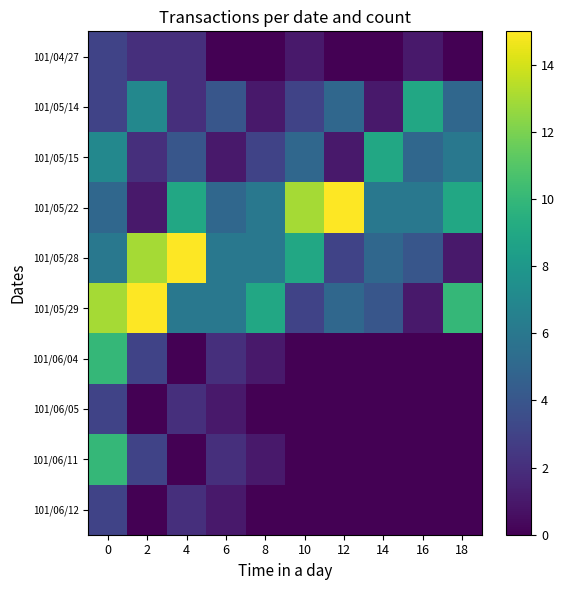

Reading left to right, what are all the values shown in this chart?

101/04/27: 0=3	2=2	4=2	6=0	8=0	10=1	12=0	14=0	16=1	18=0
101/05/14: 0=3	2=7	4=2	6=4	8=1	10=3	12=5	14=1	16=9	18=5
101/05/15: 0=7	2=2	4=4	6=1	8=3	10=5	12=1	14=9	16=5	18=6
101/05/22: 0=5	2=1	4=9	6=5	8=6	10=13	12=15	14=6	16=6	18=9
101/05/28: 0=6	2=13	4=15	6=6	8=6	10=9	12=3	14=5	16=4	18=1
101/05/29: 0=13	2=15	4=6	6=6	8=9	10=3	12=5	14=4	16=1	18=10
101/06/04: 0=10	2=3	4=0	6=2	8=1	10=0	12=0	14=0	16=0	18=0
101/06/05: 0=3	2=0	4=2	6=1	8=0	10=0	12=0	14=0	16=0	18=0
101/06/11: 0=10	2=3	4=0	6=2	8=1	10=0	12=0	14=0	16=0	18=0
101/06/12: 0=3	2=0	4=2	6=1	8=0	10=0	12=0	14=0	16=0	18=0